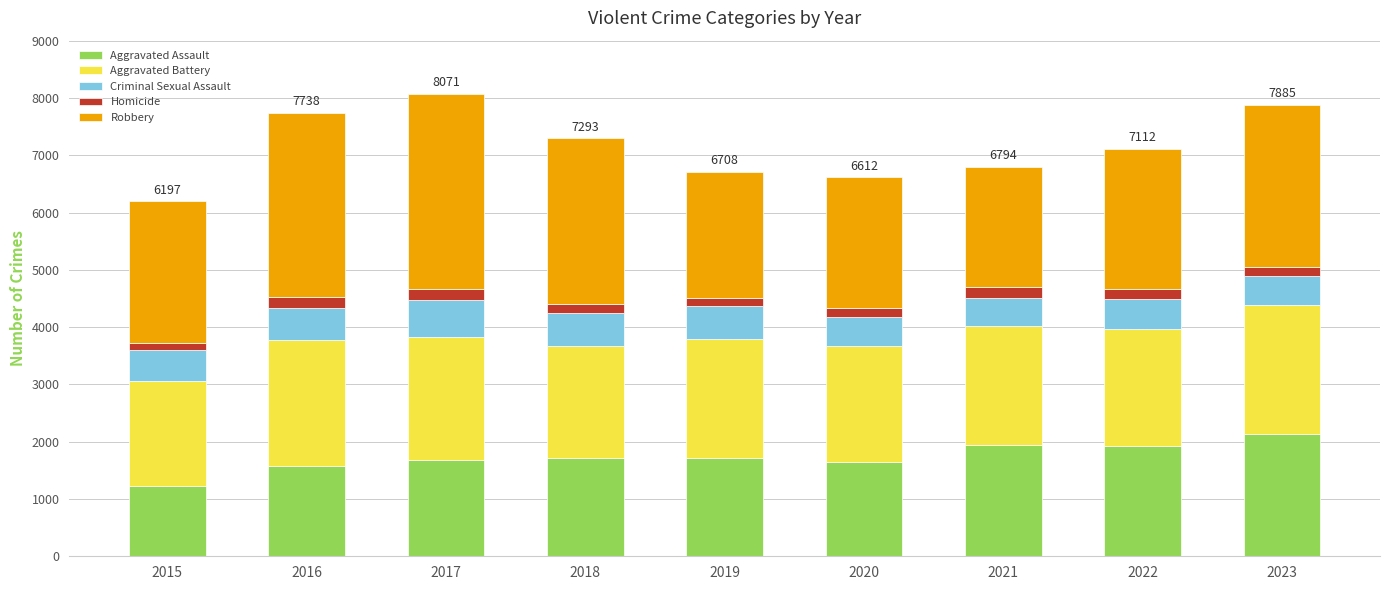

What is the minimum value for Aggravated Assault?

1221